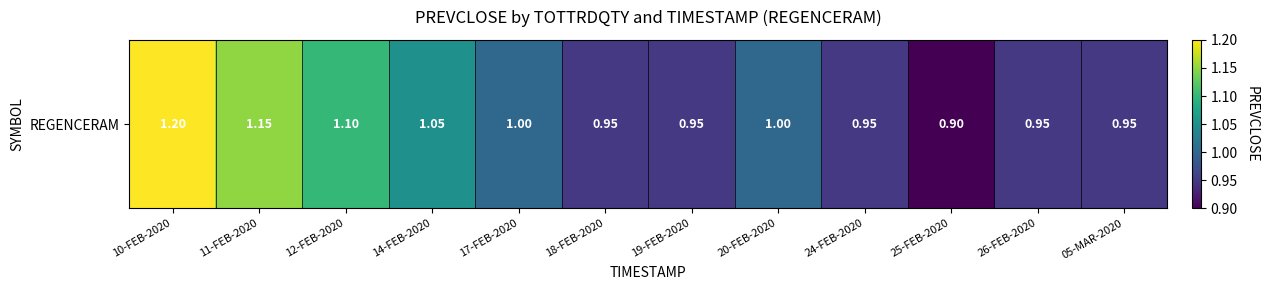

Count the values in the range 0 to 1.

8